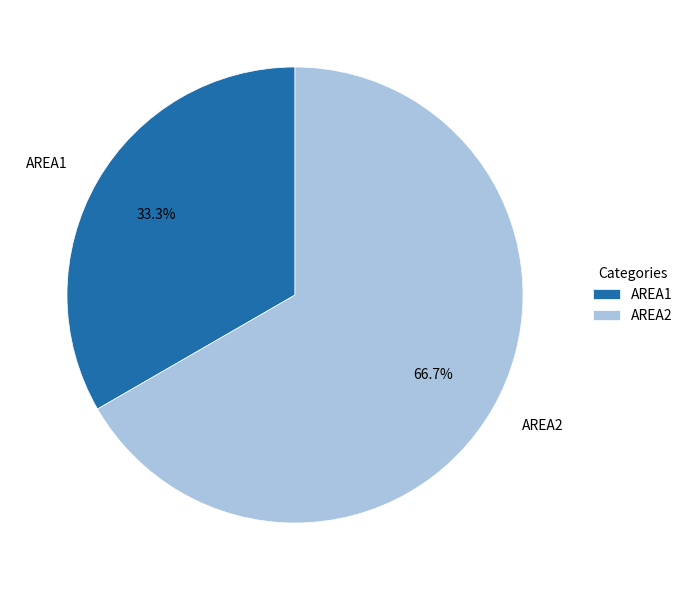

To the nearest percent, what is the combined percentage of AREA1 and AREA2?

100%